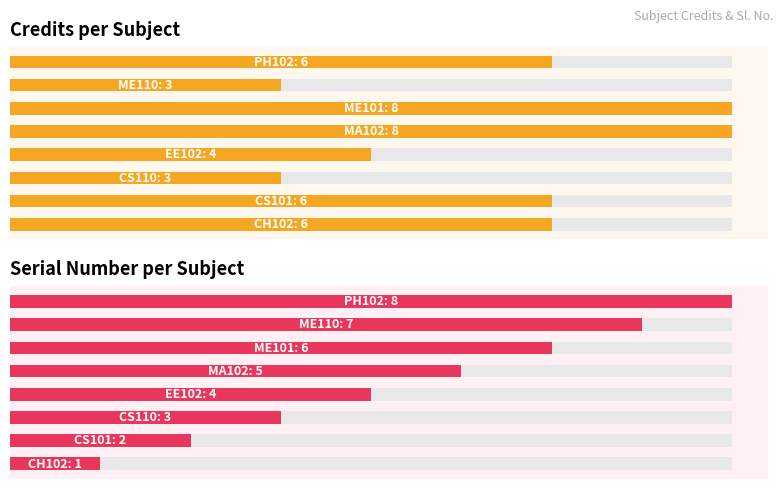

True or false: Credit has a value of 6 at 0.

True